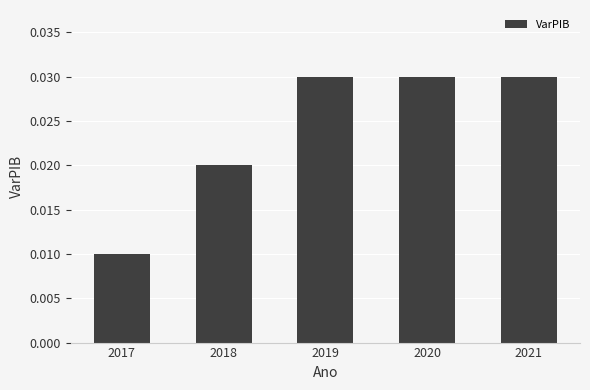

Which label corresponds to the smallest value in the chart?

2017